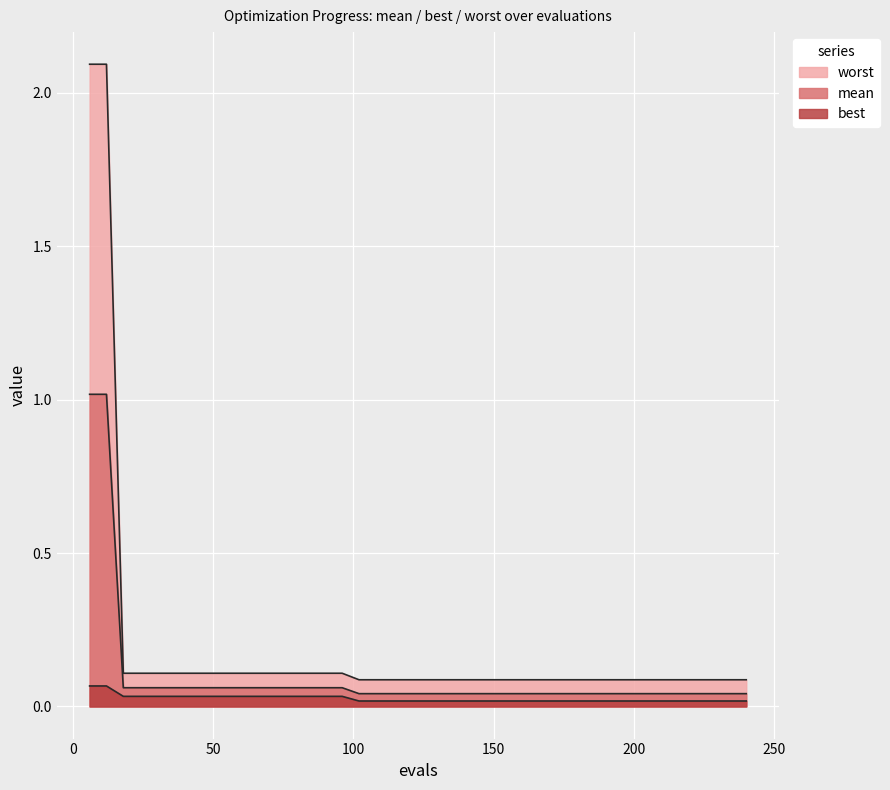

What is the value of the worst point at the 1st from the left?

2.1